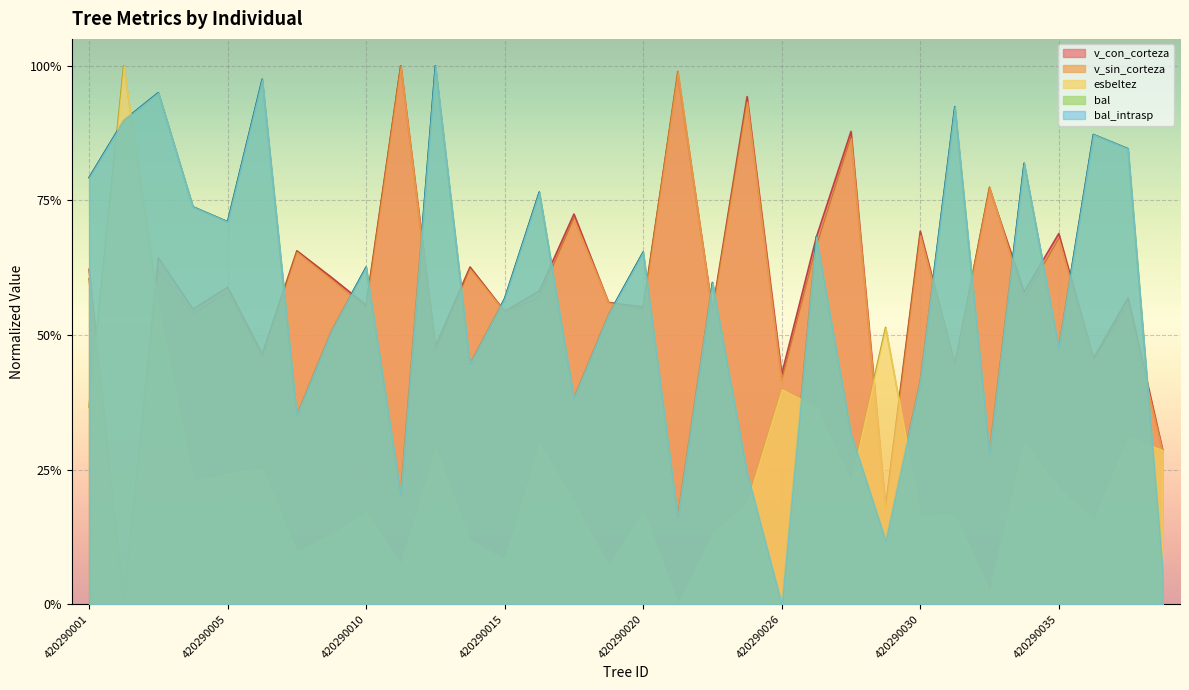

Reading left to right, list all the values displayed in this chart.

bal: 0.8	0.9	1.0	0.7	0.7	1.0	0.4	0.5	0.6	0.2	1.0	0.4	0.6	0.8	0.4	0.5	0.7	0.2	0.6	0.2	0.0	0.7	0.3	0.1	0.4	0.9	0.3	0.8	0.5	0.9	0.8	0.1
bal_intrasp: 0.8	0.9	1.0	0.7	0.7	1.0	0.4	0.5	0.6	0.2	1.0	0.4	0.6	0.8	0.4	0.5	0.7	0.2	0.6	0.2	0.0	0.7	0.3	0.1	0.4	0.9	0.3	0.8	0.5	0.9	0.8	0.1
esbeltez: 0.4	1.0	0.6	0.2	0.2	0.3	0.1	0.1	0.2	0.1	0.3	0.1	0.1	0.3	0.2	0.1	0.2	0.0	0.1	0.2	0.4	0.4	0.2	0.5	0.2	0.2	0.0	0.3	0.2	0.2	0.3	0.3
v_con_corteza: 0.6	0.0	0.6	0.5	0.6	0.5	0.7	0.6	0.6	1.0	0.5	0.6	0.5	0.6	0.7	0.6	0.6	1.0	0.5	0.9	0.4	0.7	0.9	0.2	0.7	0.4	0.8	0.6	0.7	0.5	0.6	0.3
v_sin_corteza: 0.6	0.0	0.6	0.5	0.6	0.5	0.7	0.6	0.5	1.0	0.5	0.6	0.5	0.6	0.7	0.6	0.5	1.0	0.5	0.9	0.4	0.7	0.9	0.2	0.7	0.4	0.8	0.6	0.7	0.5	0.6	0.3